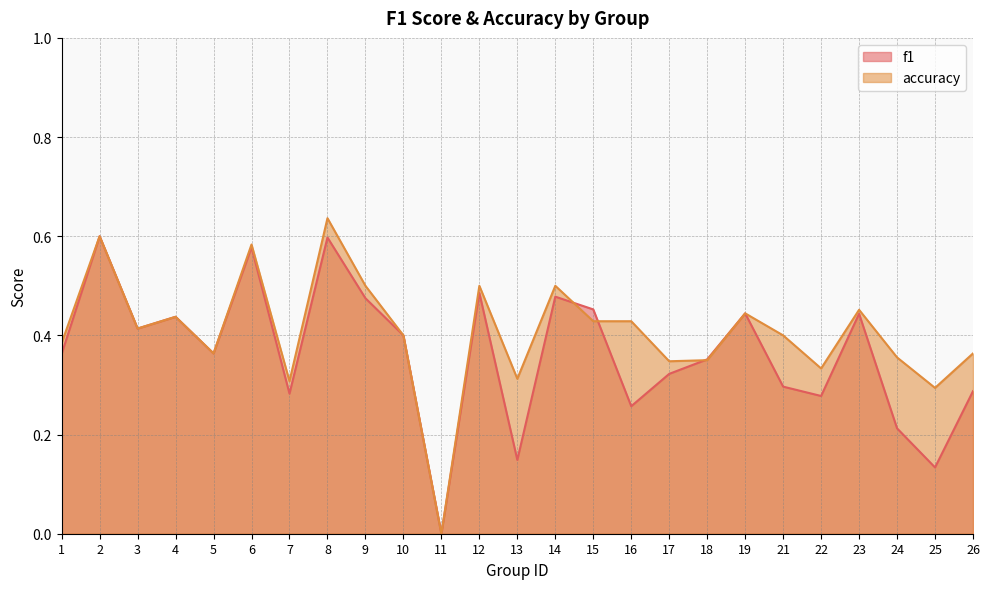

At which category does the chart reach its minimum across all series?

11